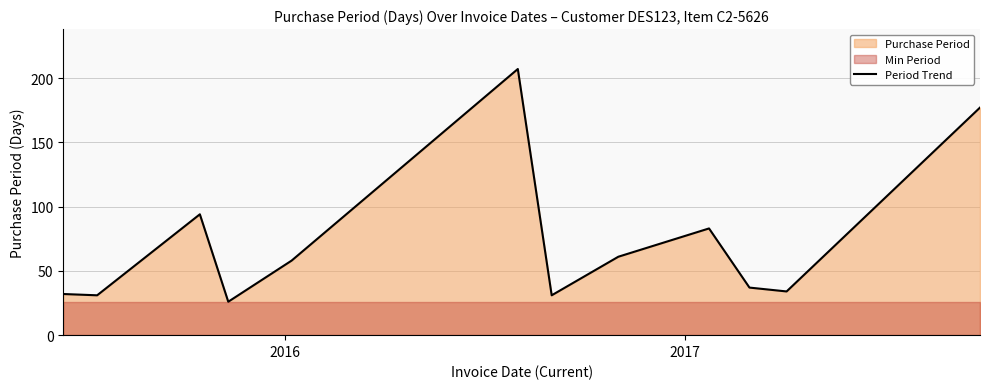

What is the value of the 7th point from the left?

31